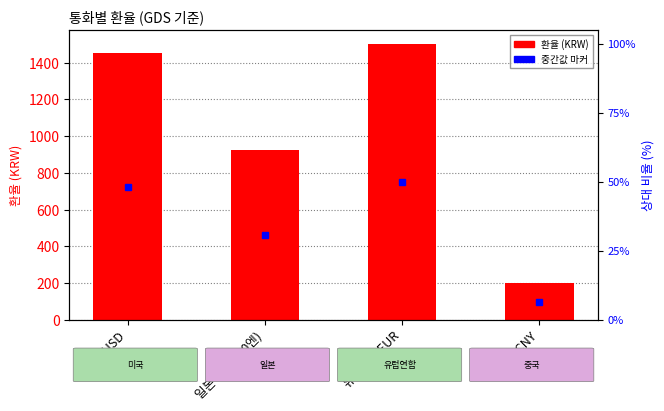

What is the change in value from 미국 USD to 유럽연합 EUR?

+52.5